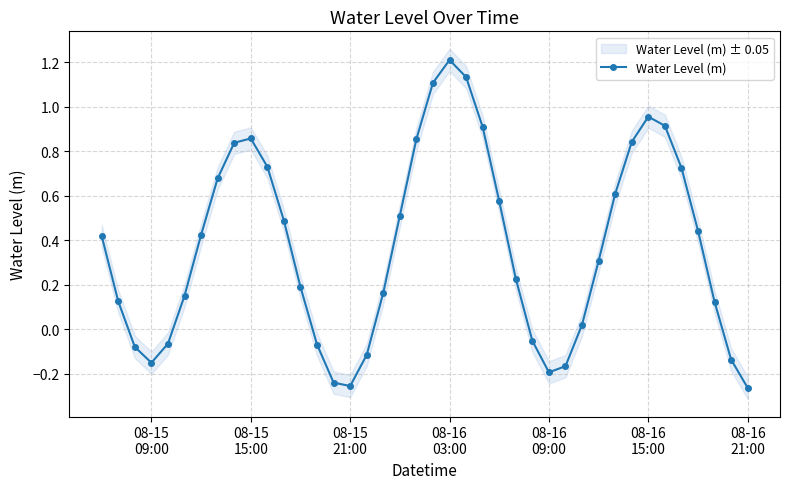

In Water Level (m), how many points are higher than both neighbors (excluding endpoints)?

3